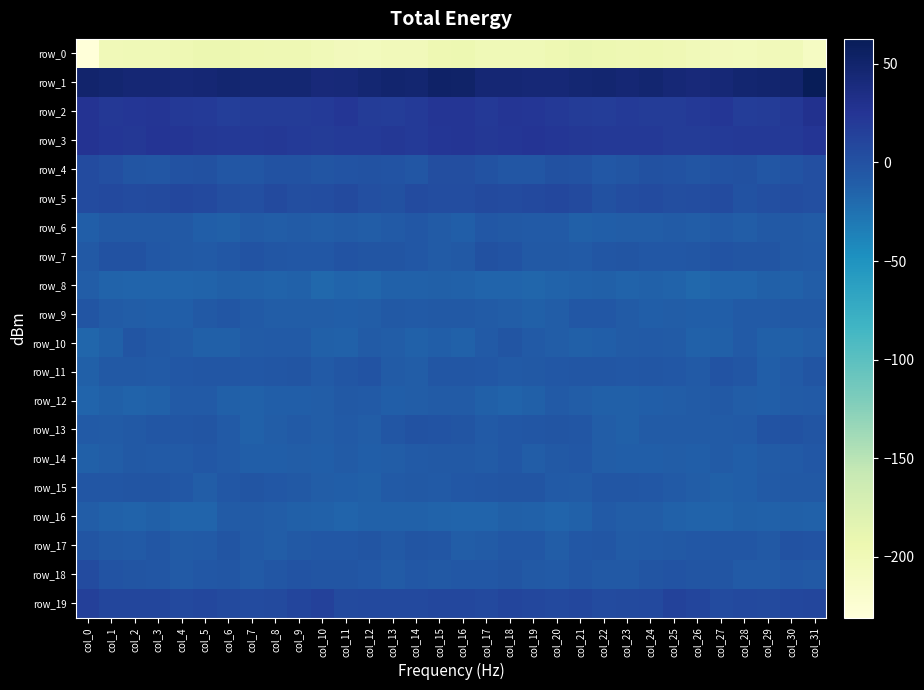

List the series in order of their peak value, lowest first.

row_0, row_8, row_16, row_12, row_6, row_14, row_10, row_9, row_15, row_11, row_13, row_17, row_7, row_18, row_4, row_5, row_19, row_3, row_2, row_1